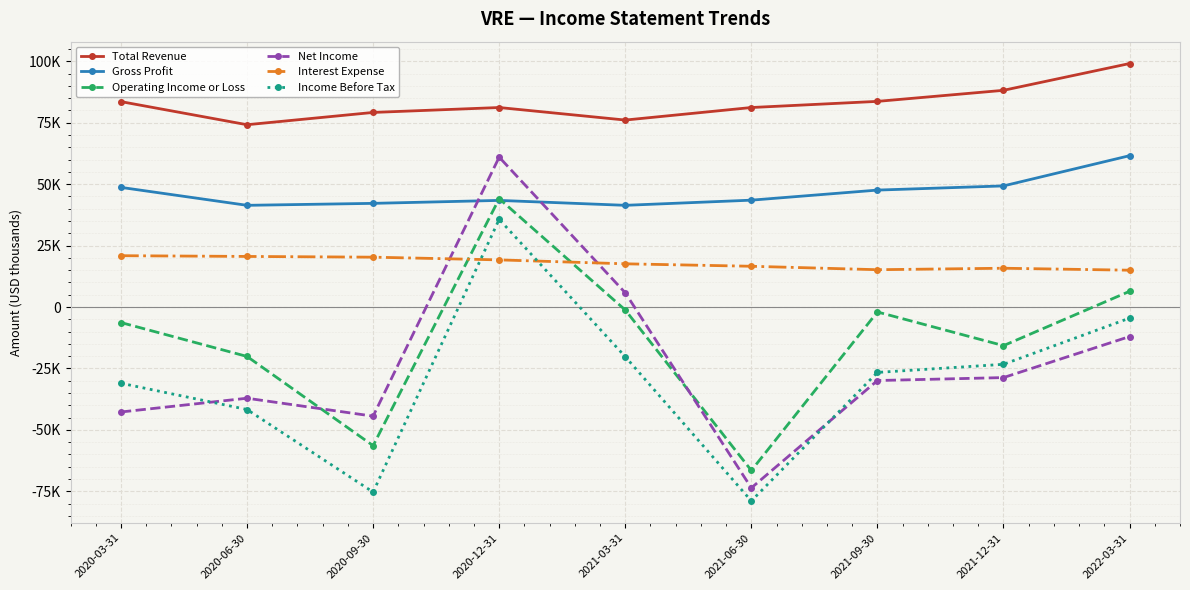

What is the difference between the maximum and second lowest values in the Net Income series?

105400